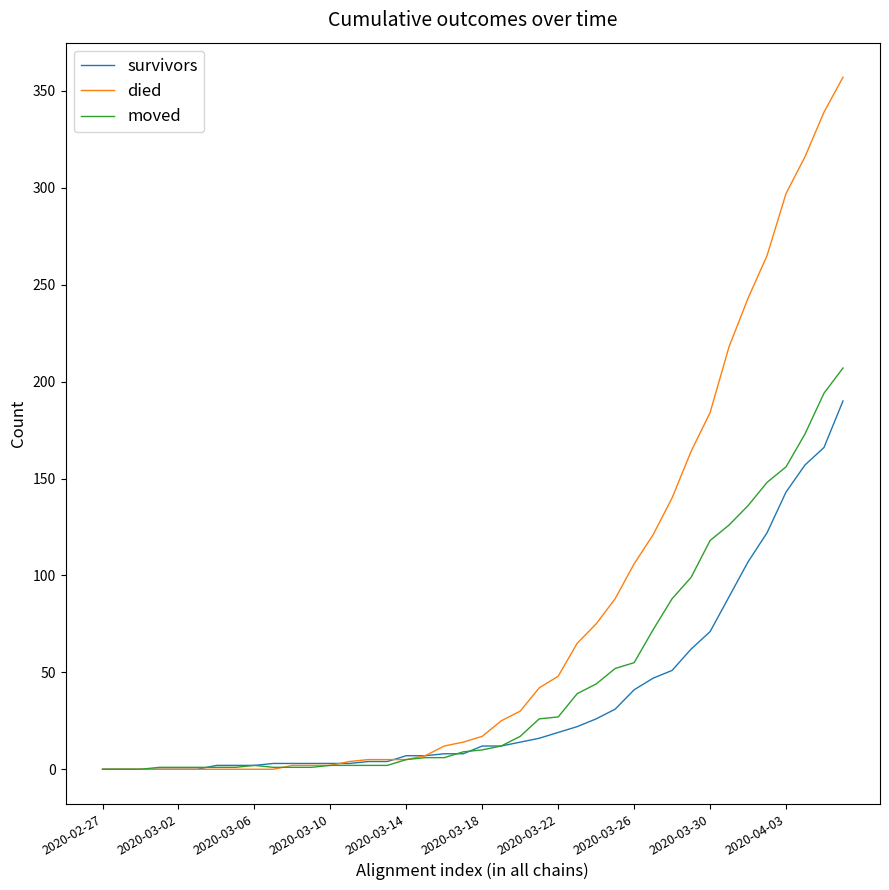

Which series has the largest range (max minus min)?

died